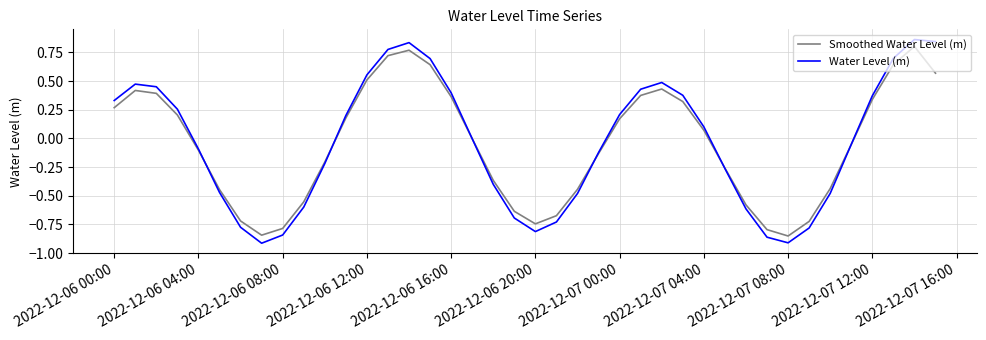

Which series has the widest spread of values?

Water Level (m)